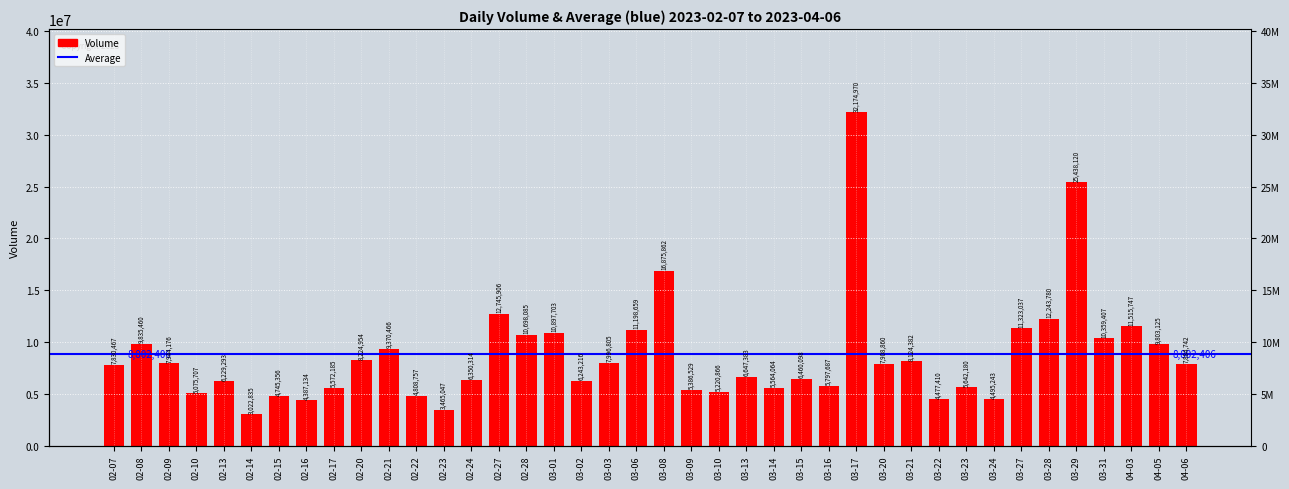

Are the bars horizontal?

No